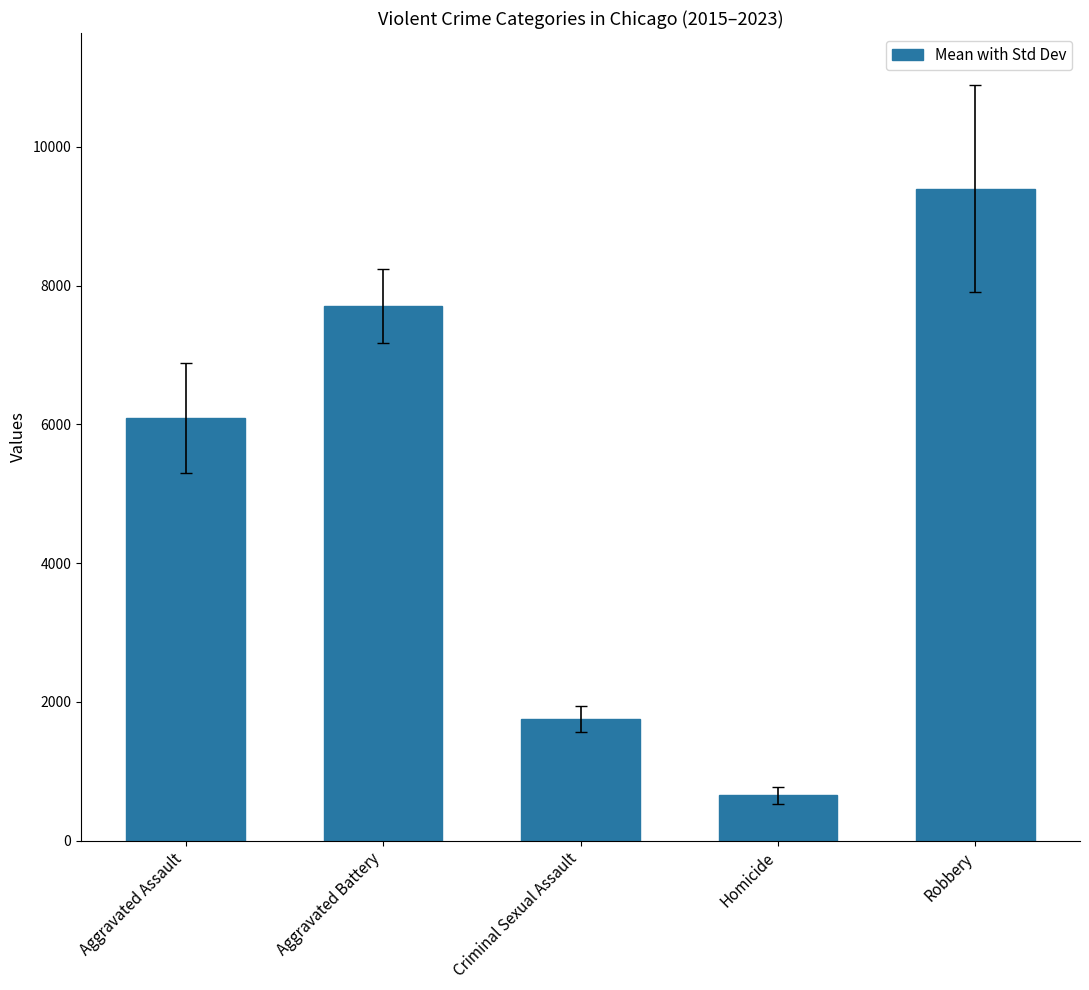

Rank the categories by value from lowest to highest.

Homicide, Criminal Sexual Assault, Aggravated Assault, Aggravated Battery, Robbery